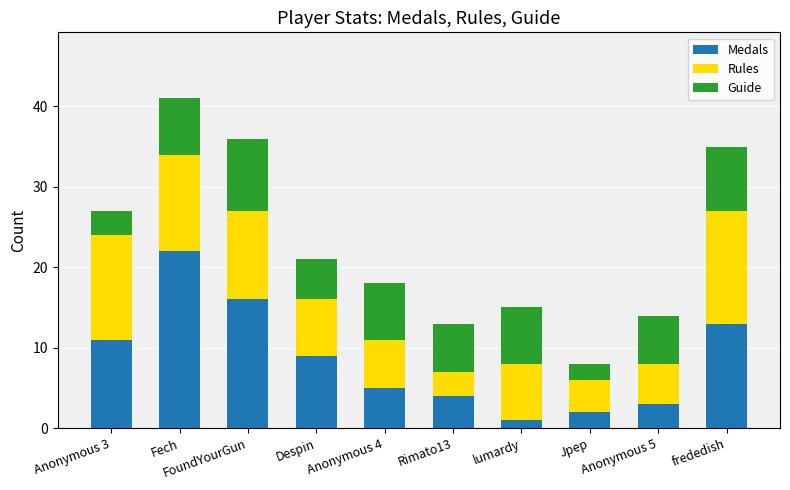

How many bars are there in total?

10